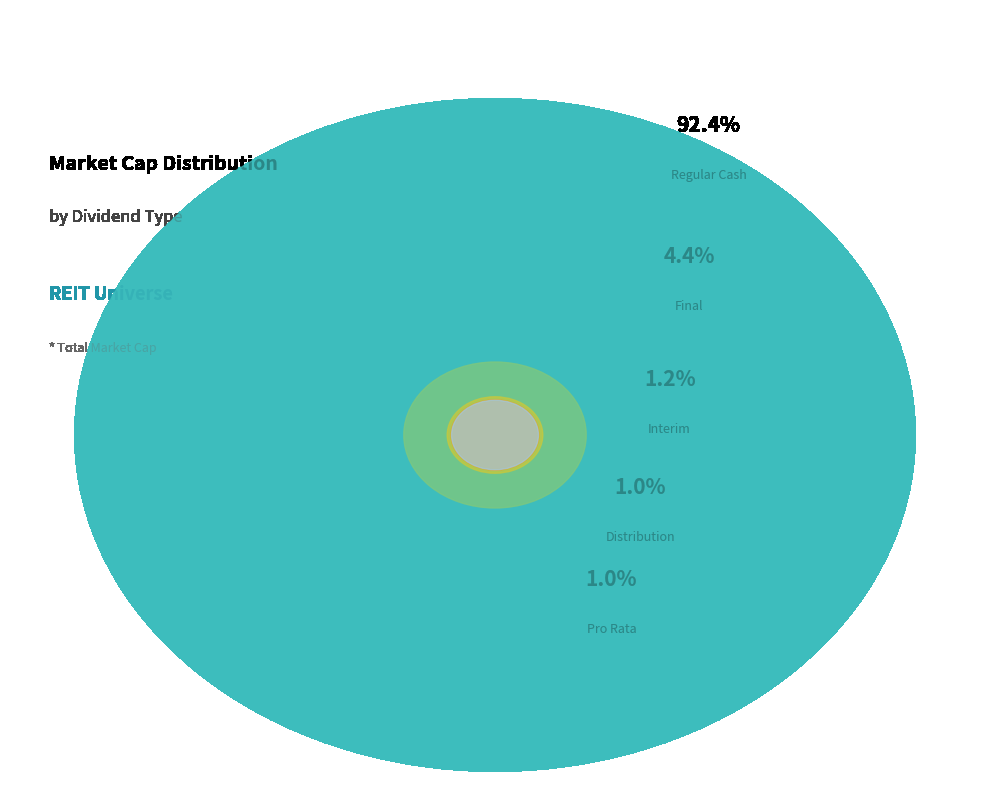

True or false: Final accounts for 4% of the total.

True